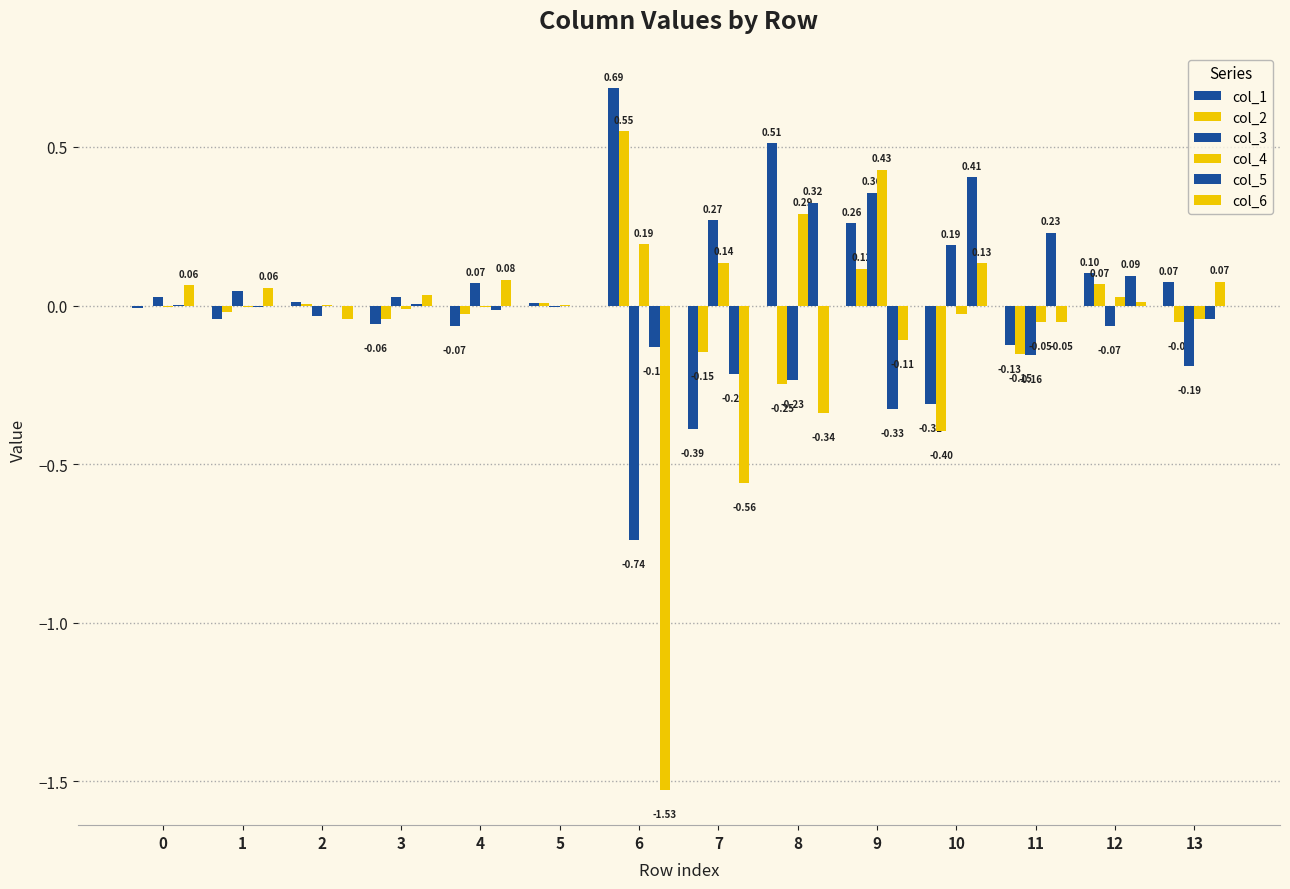

Rank the series by their maximum value, from highest to lowest.

col_1, col_2, col_4, col_5, col_3, col_6